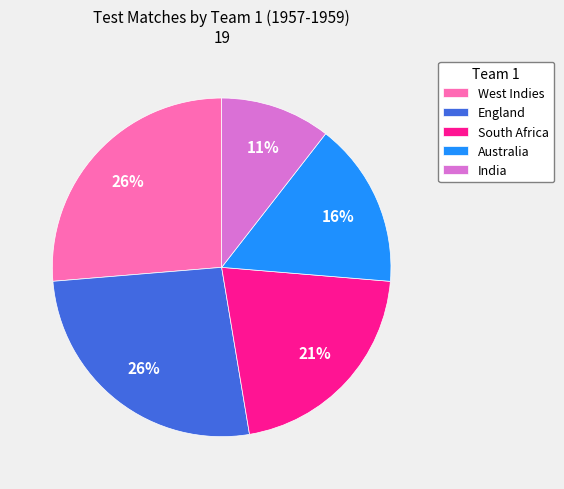

What is the smallest slice in the pie chart?

India